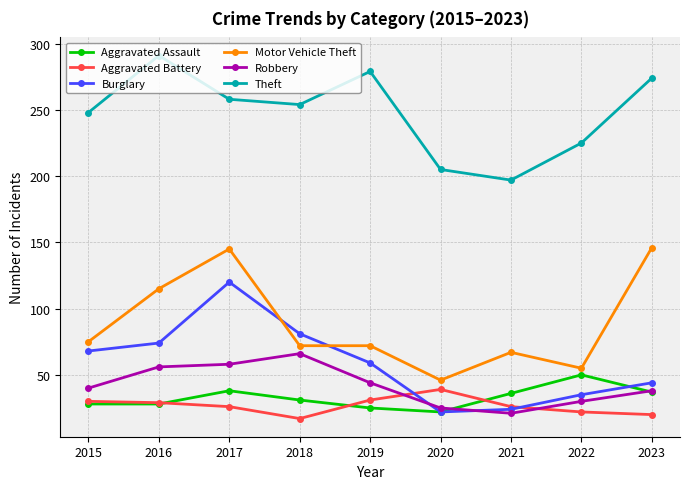

What is the value of the Burglary point at the 9th from the left?

44